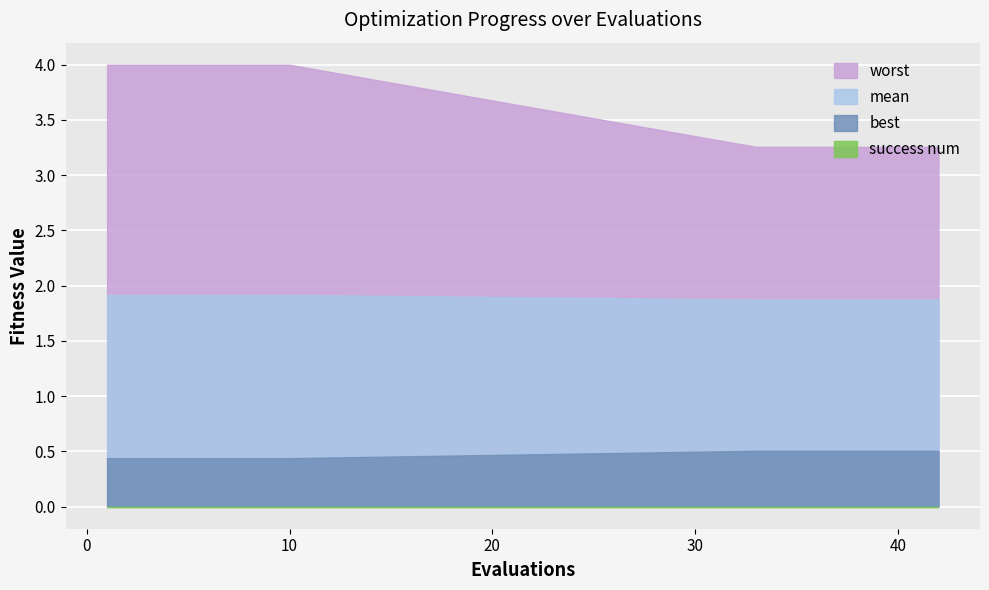

What is the average value of the worst series?

3.6